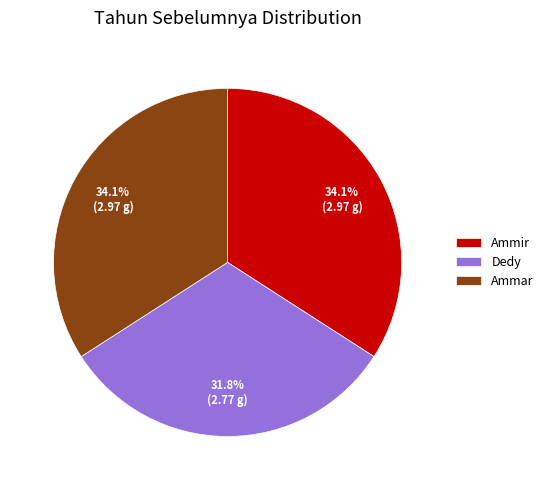

Does any single category account for the majority?

No